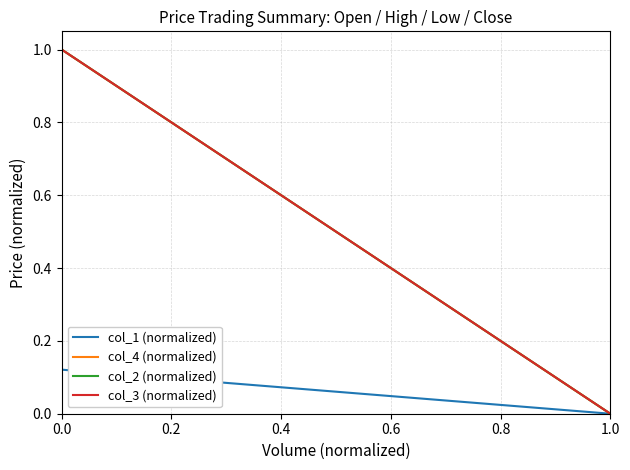

Which series changed the most between 1.0 and 7?

col_1 (normalized)